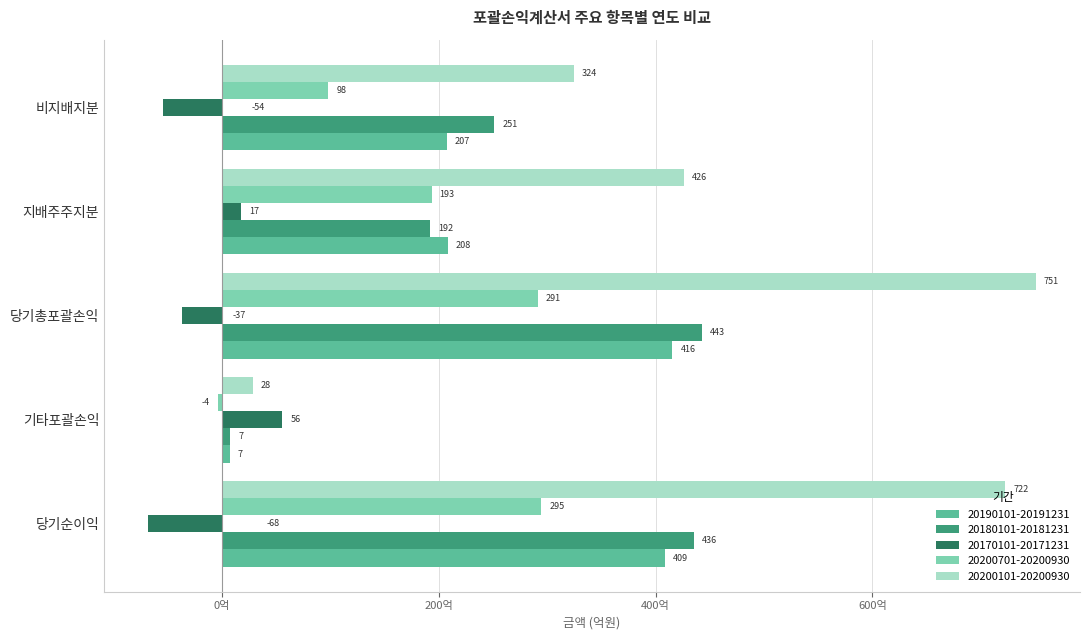

What is the difference between the 20200701-20200930 values at 지배주주지분 and 기타포괄손익?

196.9